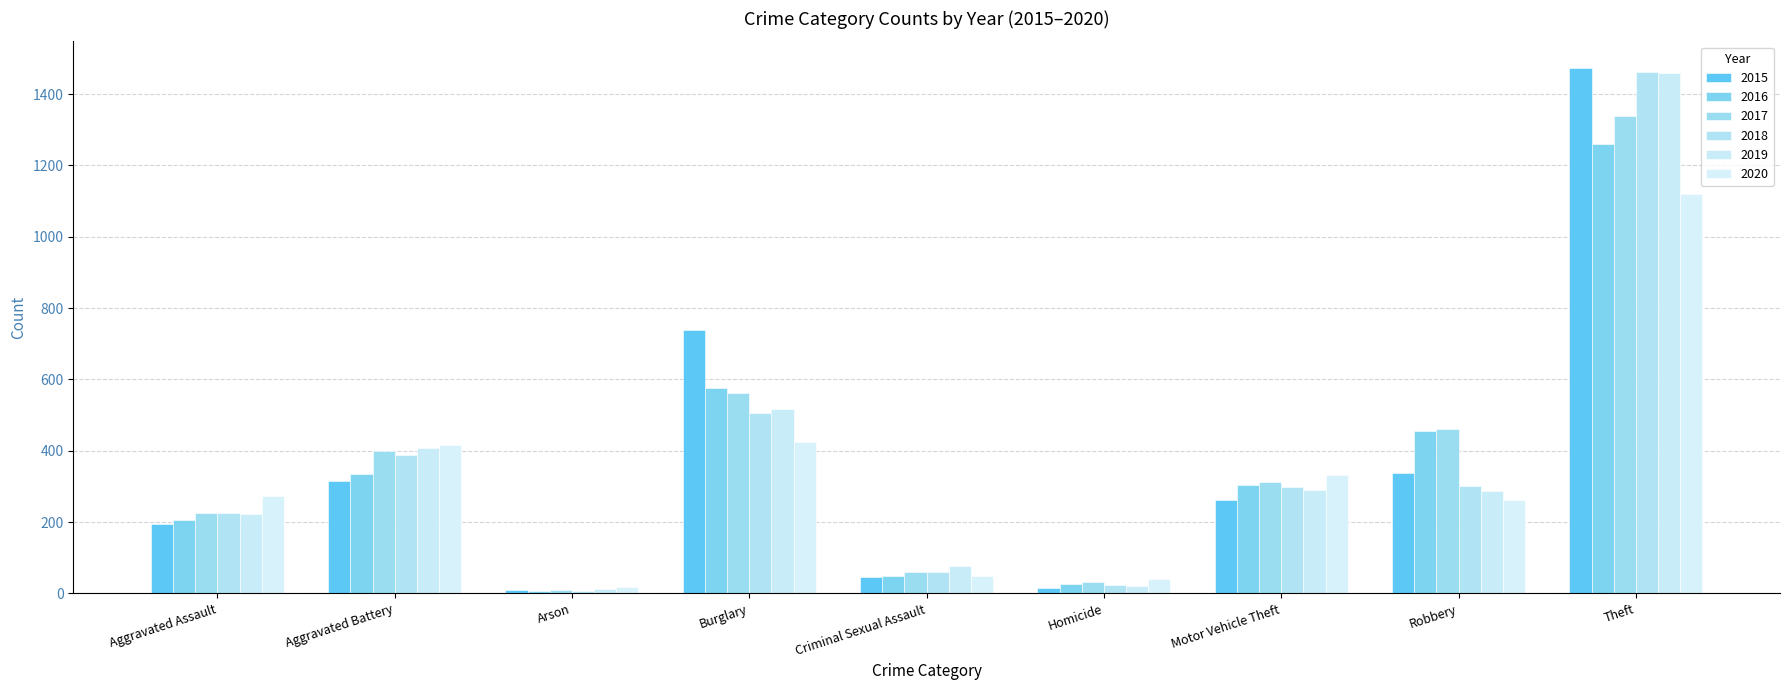

The value of 2019 at Criminal Sexual Assault is 77. True or false?

True